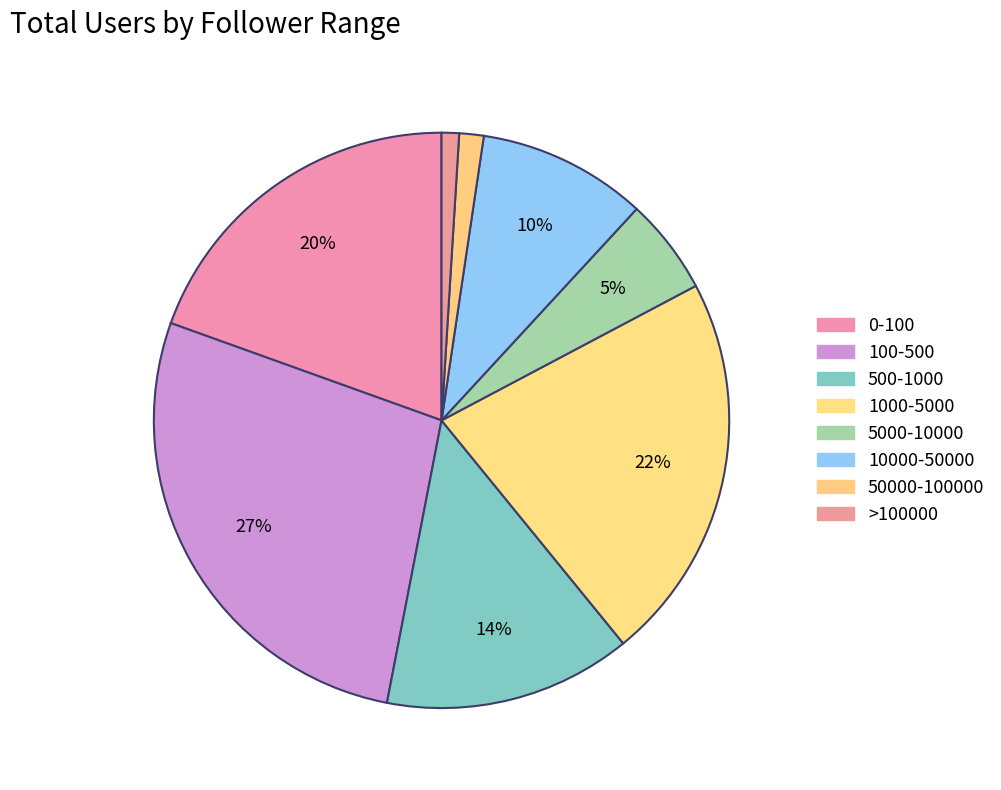

How many slices are in this pie chart?

8